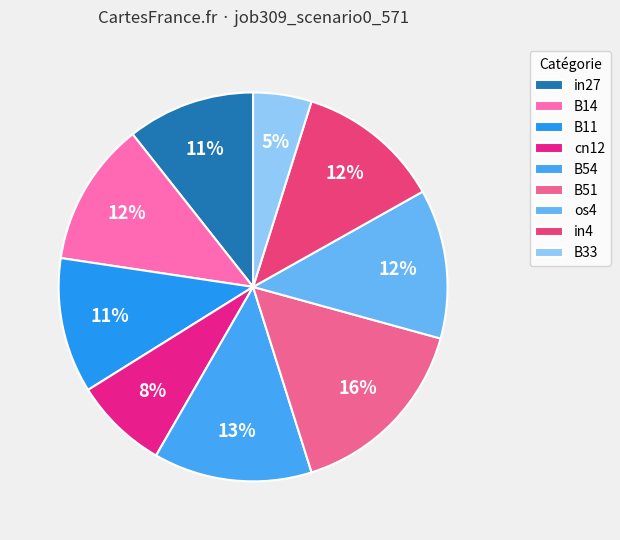

How many slices are in this pie chart?

9